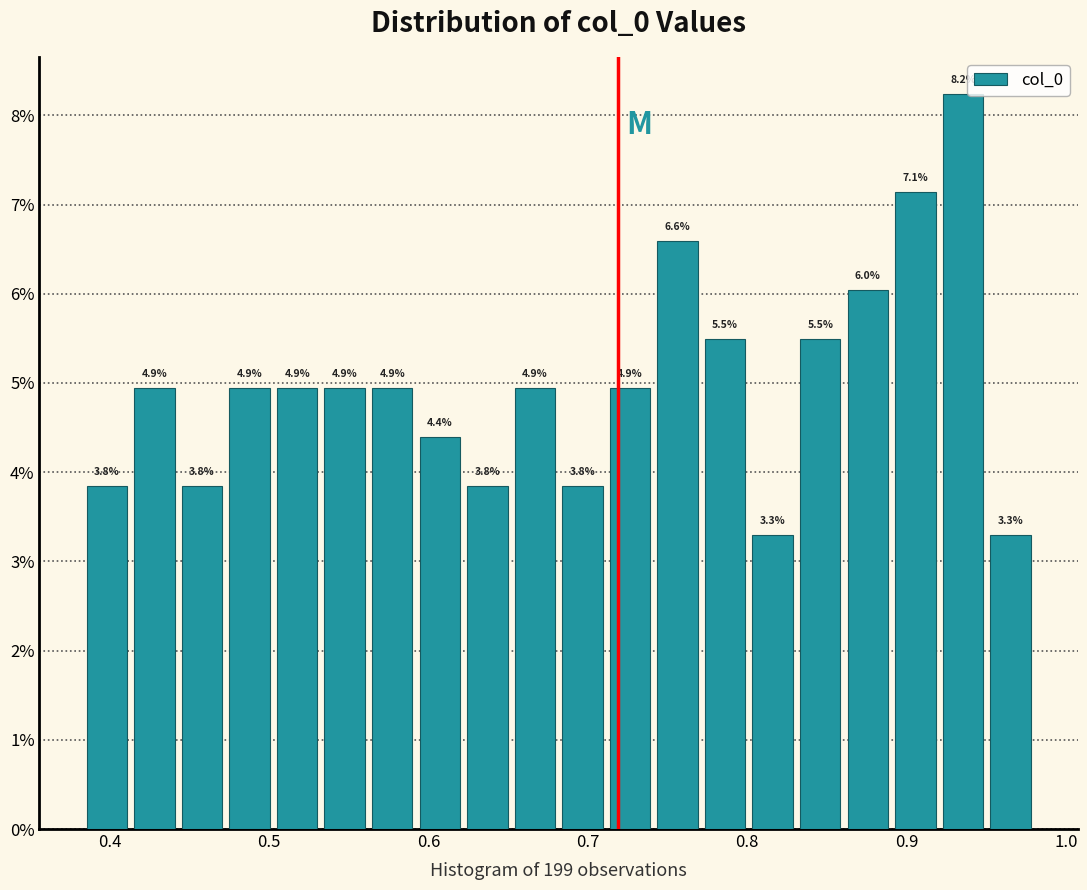

Read against the x-axis, roughly where is the centre of the tallest bar?

0.94